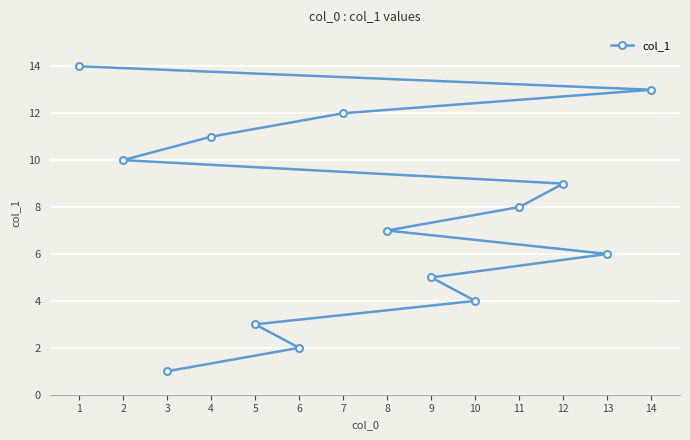

Is it true that the value at 4 is 4?

False